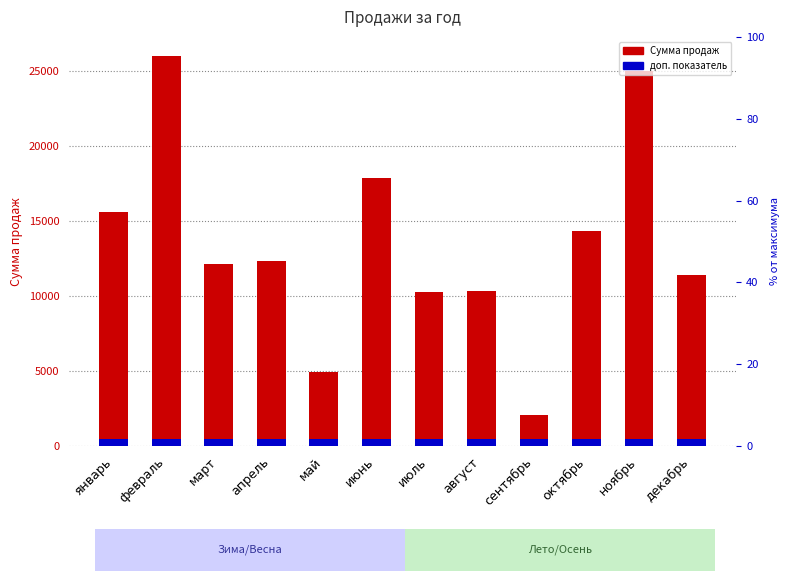

Reading right to left, list all the values displayed in this chart.

Сумма: 11380.0	25000.0	14340.0	2060.0	10360.0	10280.0	17860.0	4920.0	12340.0	12160.0	26000.0	15620.0
доп. показатель: 468.0	468.0	468.0	468.0	468.0	468.0	468.0	468.0	468.0	468.0	468.0	468.0